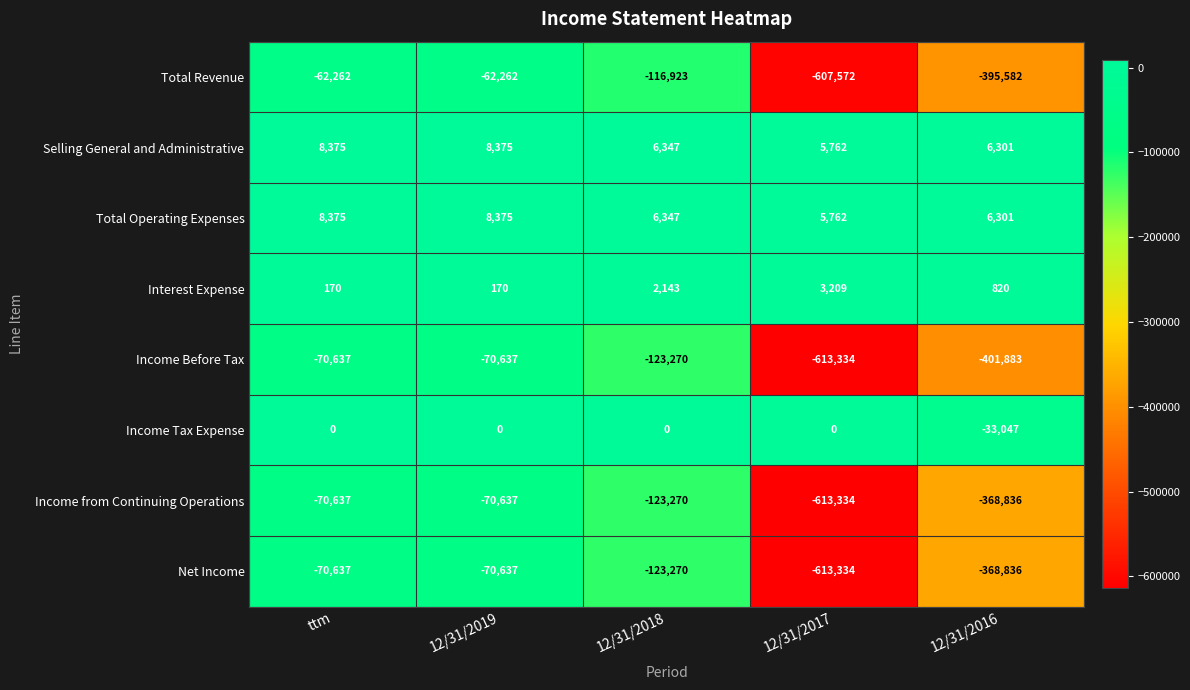

Which series has the largest range (max minus min)?

Total Revenue